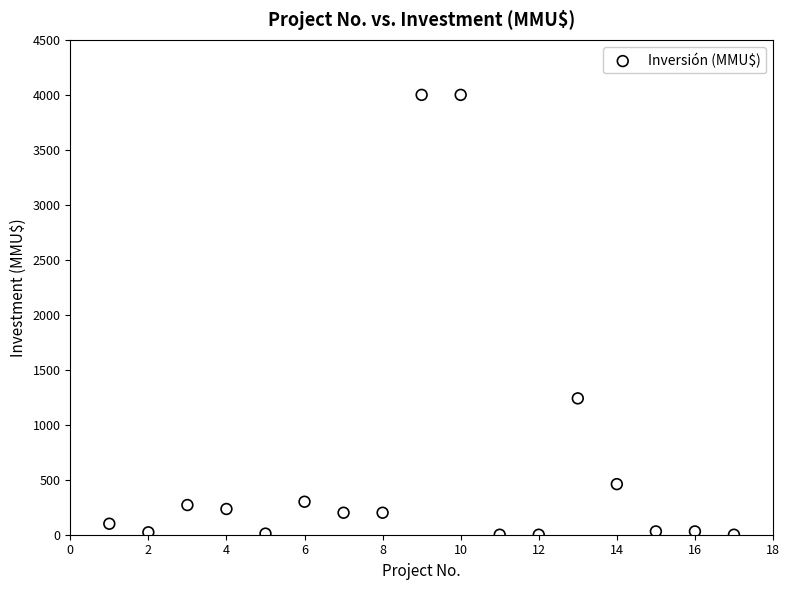

What Y value in the scatter plot is closest to 2000?

1240